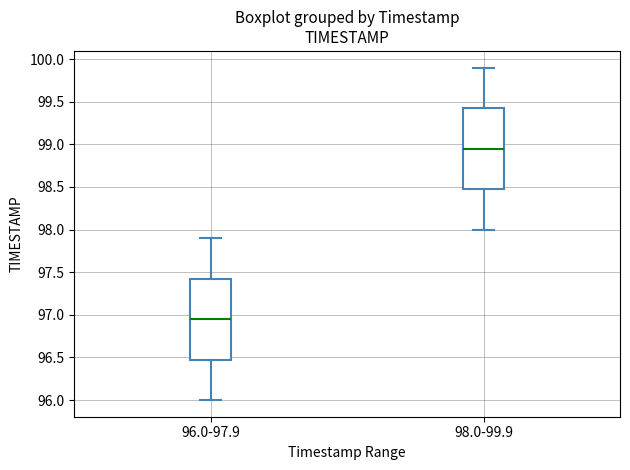

Reading left to right, read every box against the y-axis: the position of its median line, the range the box covers, and the ends of its whiskers. The values are not printed on the chart, so give them approximately, as read against the axis.

96.0-97.9: median 96.95, box 96.50 to 97.45, whiskers 96.00 to 97.90
98.0-99.9: median 98.95, box 98.50 to 99.45, whiskers 98.00 to 99.90